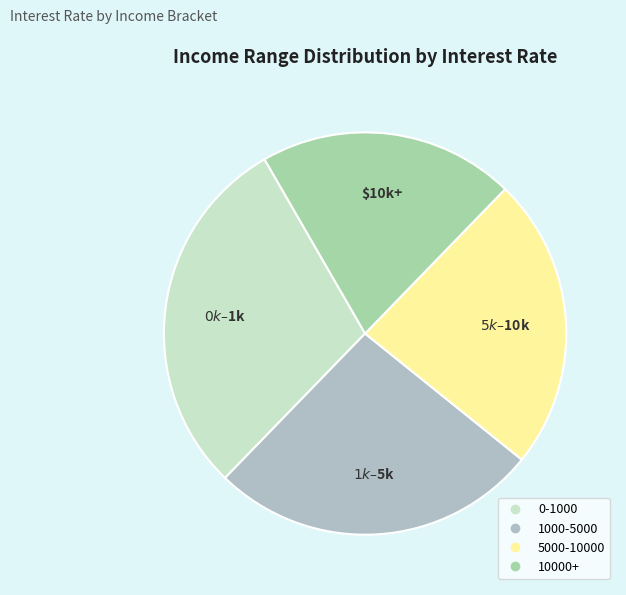

To the nearest percent, what portion does 0-1000 represent?

29%